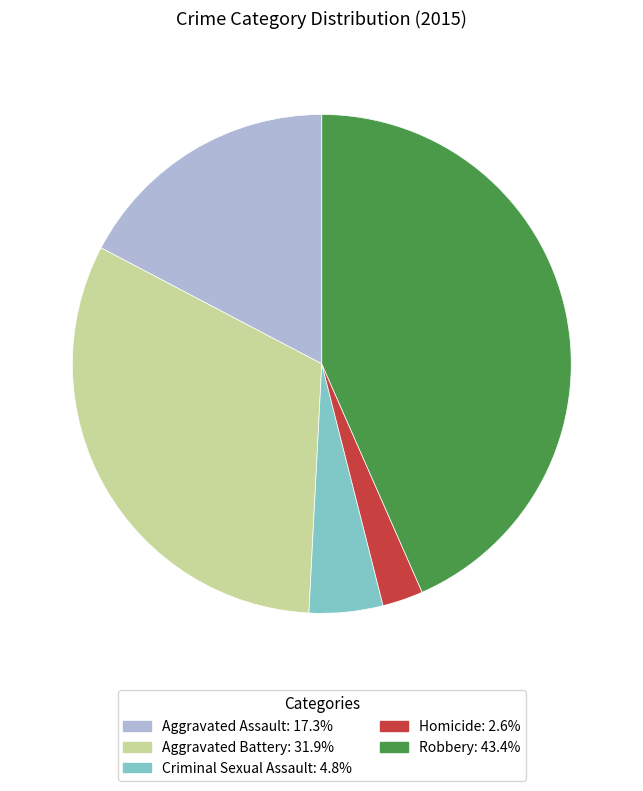

How many slices are in this pie chart?

5